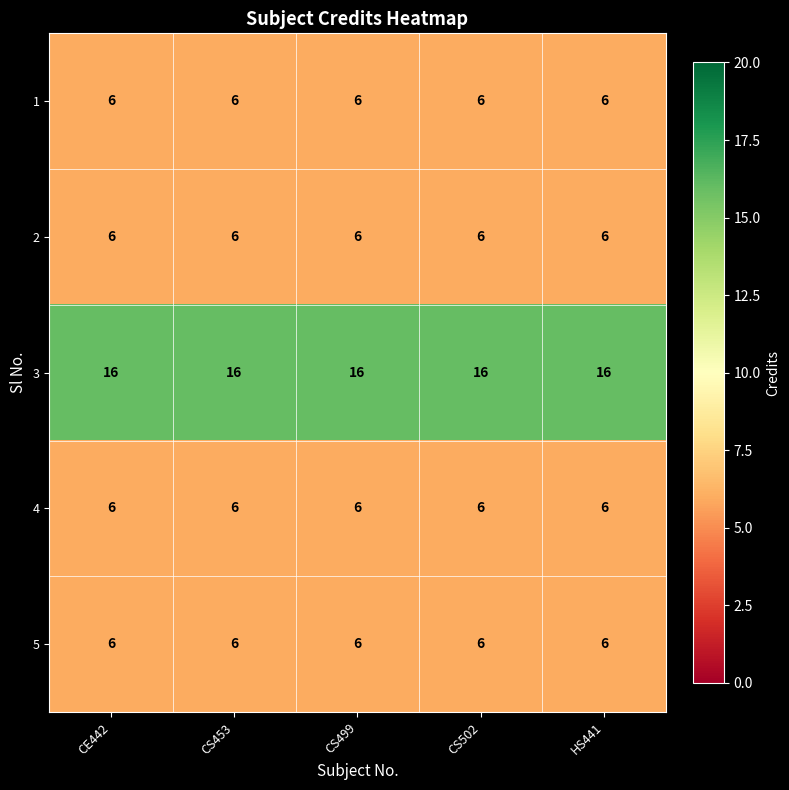

The value of 4 at HS441 is 6. True or false?

True